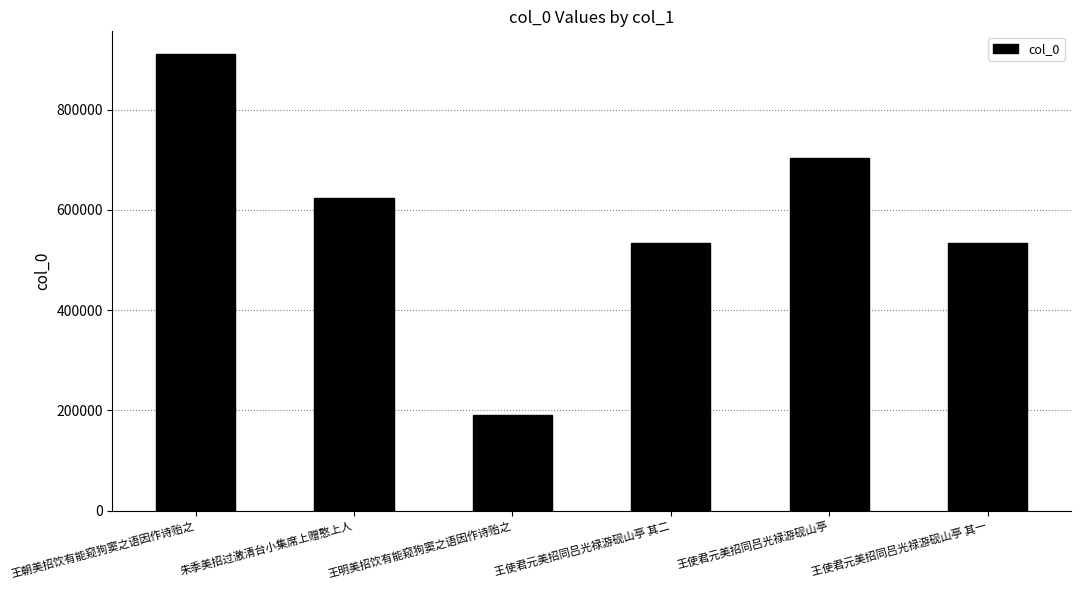

What is the difference between the values at 王使君元美招同吕光禄游砚山亭 and 王使君元美招同吕光禄游砚山亭 其二?

170650